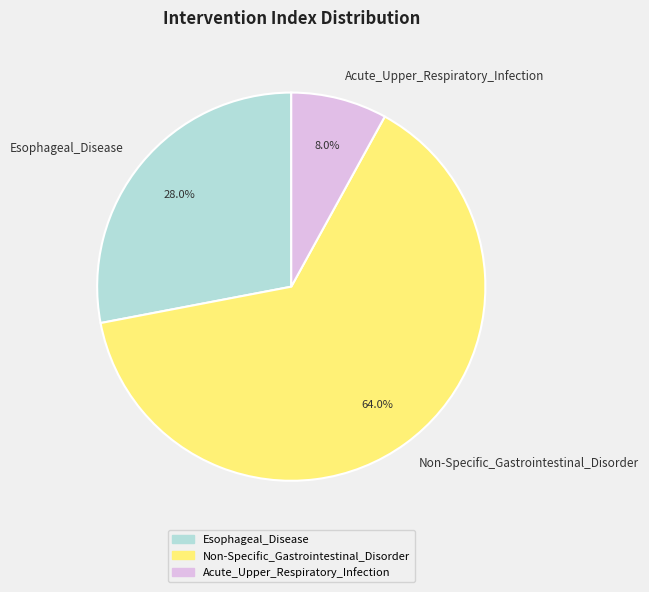

To the nearest percent, what is the average slice percentage?

33%